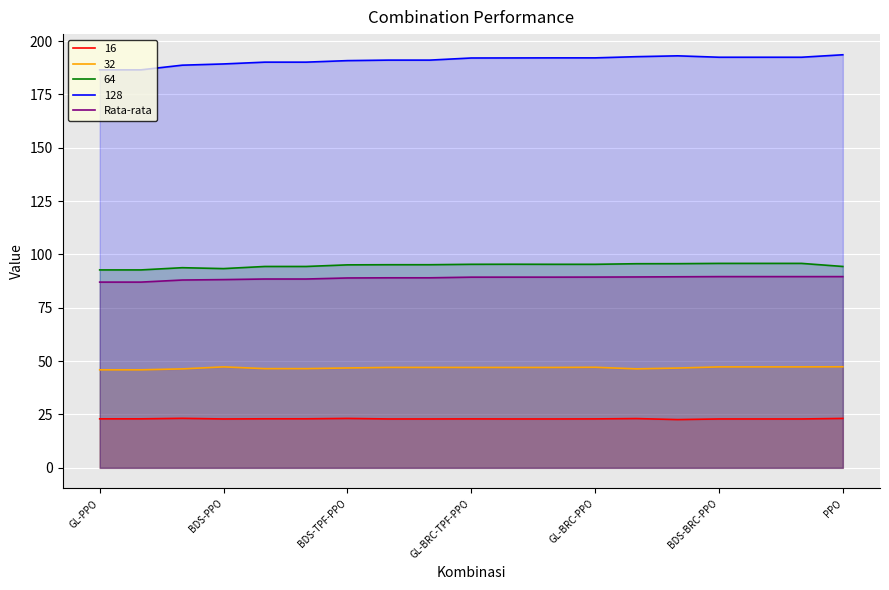

True or false: 64 and 32 intersect in this chart.

False